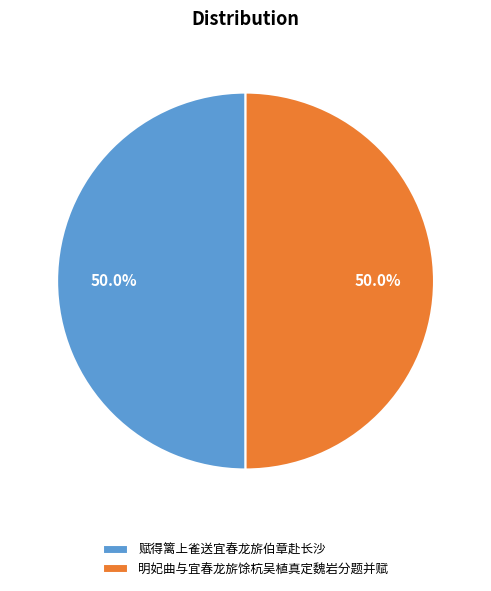

What is the ratio of the value at 明妃曲与宜春龙旂馀杭吴植真定魏岩分题并赋 to the value at 赋得篱上雀送宜春龙旂伯章赴长沙?

1.0